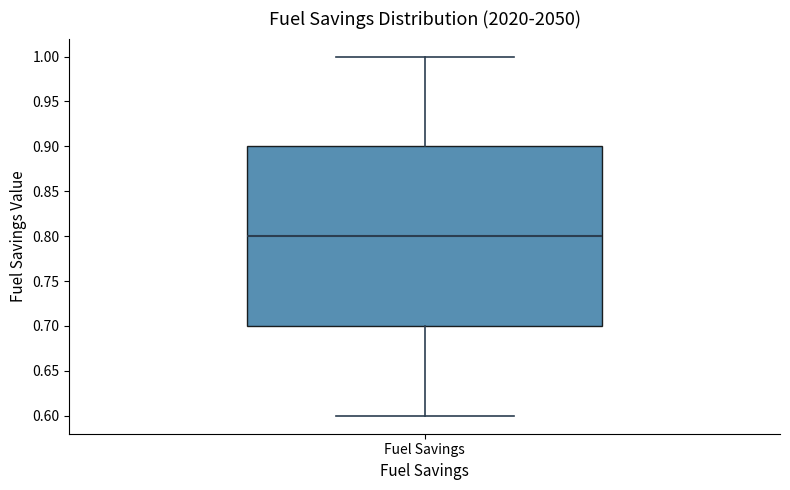

Read this box plot against the y-axis: the position of the median line, the range covered by the box, and the ends of both whiskers. The values are not printed on the chart, so give them approximately, as read against the axis.

median 0.8, box 0.7 to 0.9, whiskers 0.6 to 1.0